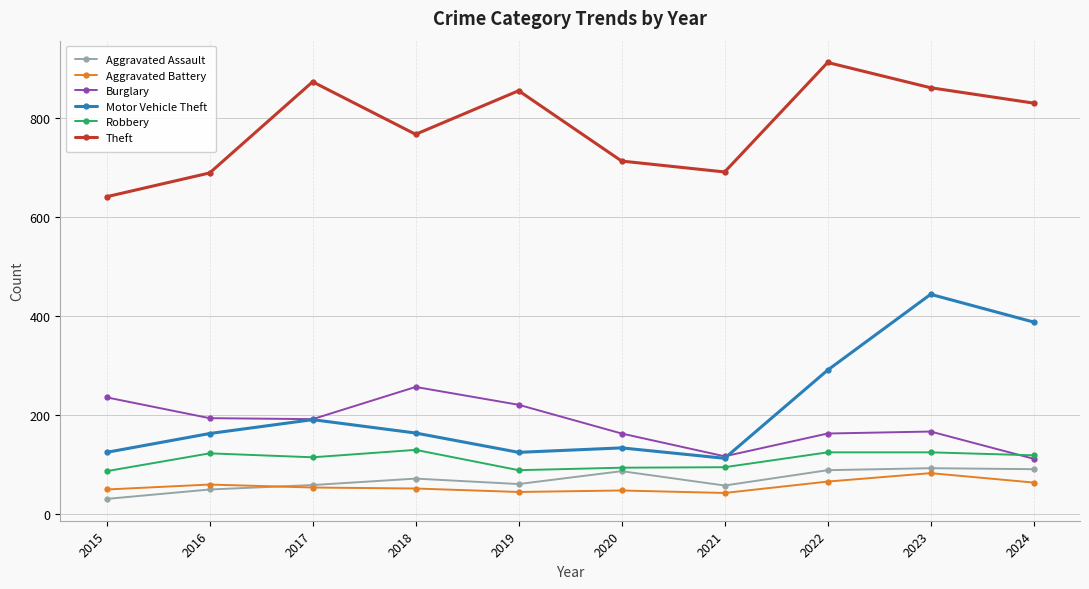

At which category does Burglary reach its first local peak?

2018